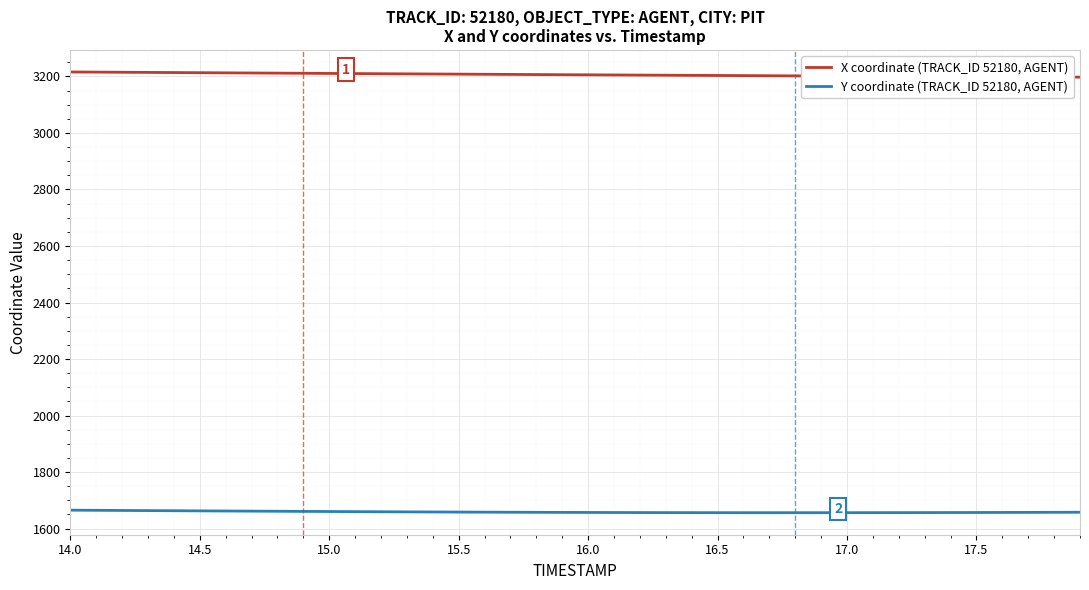

True or false: X coordinate (TRACK_ID 52180, AGENT) and Y coordinate (TRACK_ID 52180, AGENT) intersect in this chart.

False